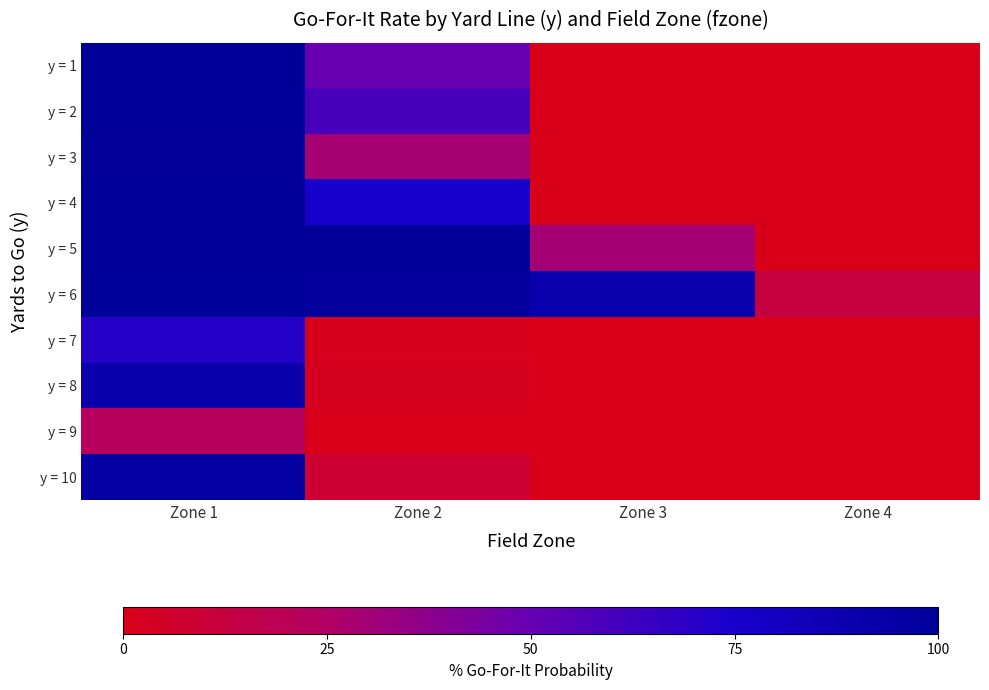

Count the number of categories in the chart.

4